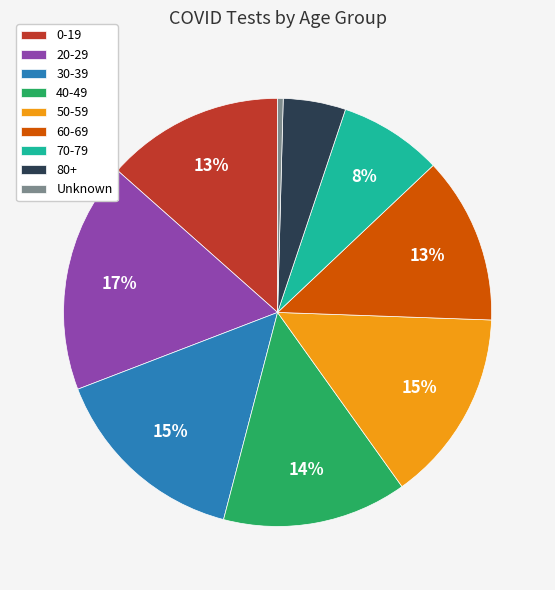

Is it true that 60-69 is 13% of the pie?

True